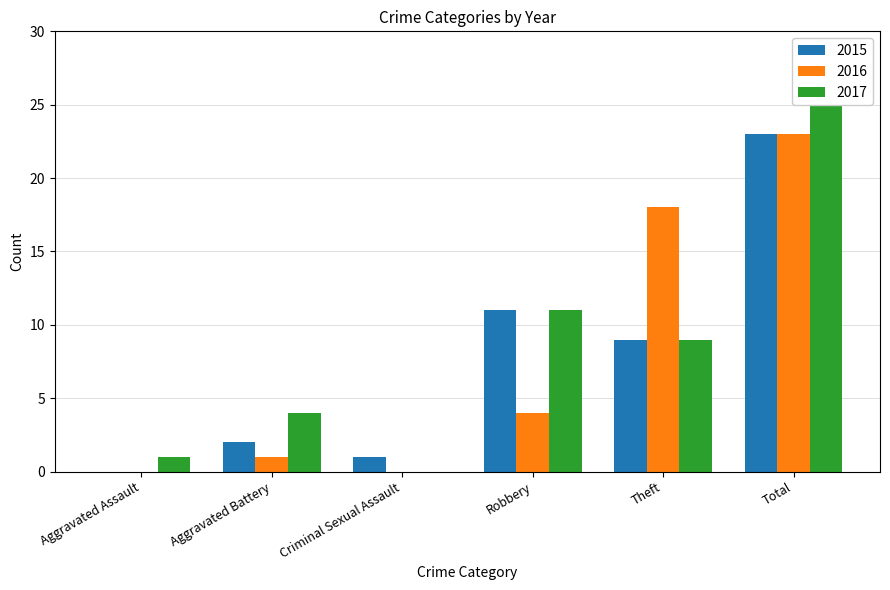

What is the sum of the 2017 values at Criminal Sexual Assault and Aggravated Assault?

1